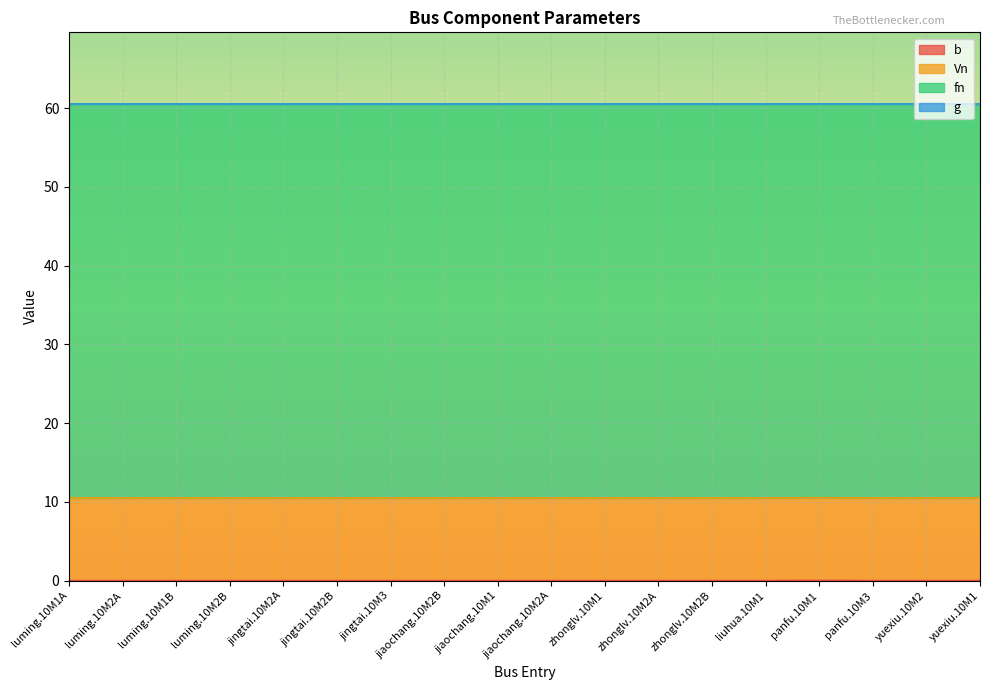

True or false: b has a value of 0.0 at luming.10M2B.

False